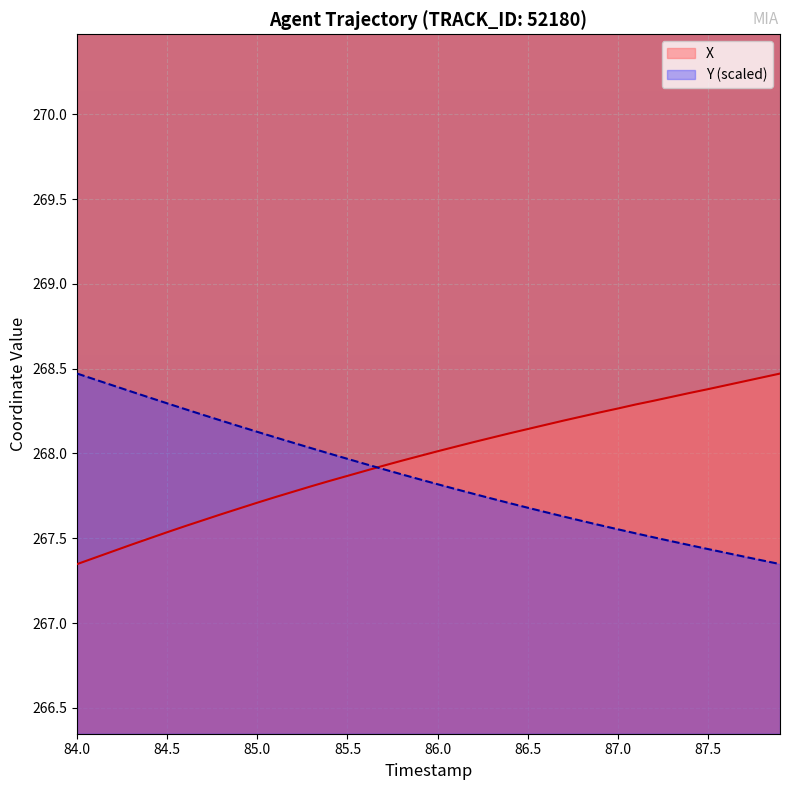

What are all the series names shown in the legend?

X, Y (scaled)